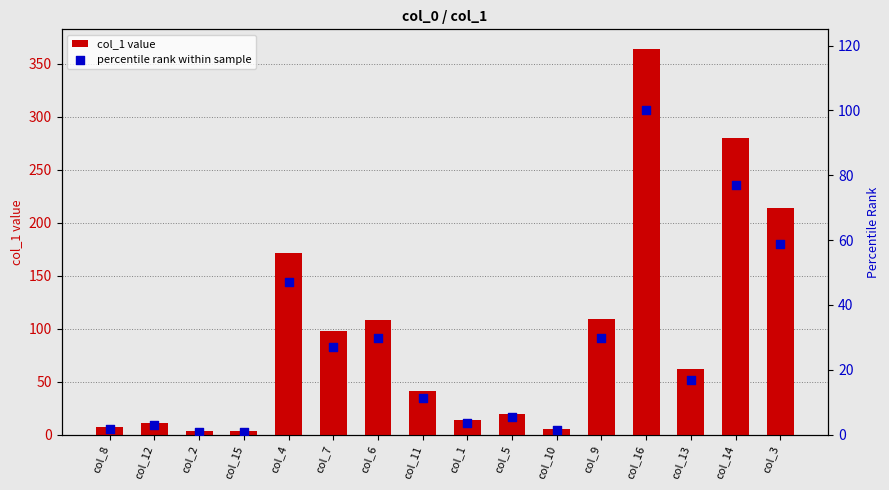

Which series has the widest spread of Y values?

col_1 value